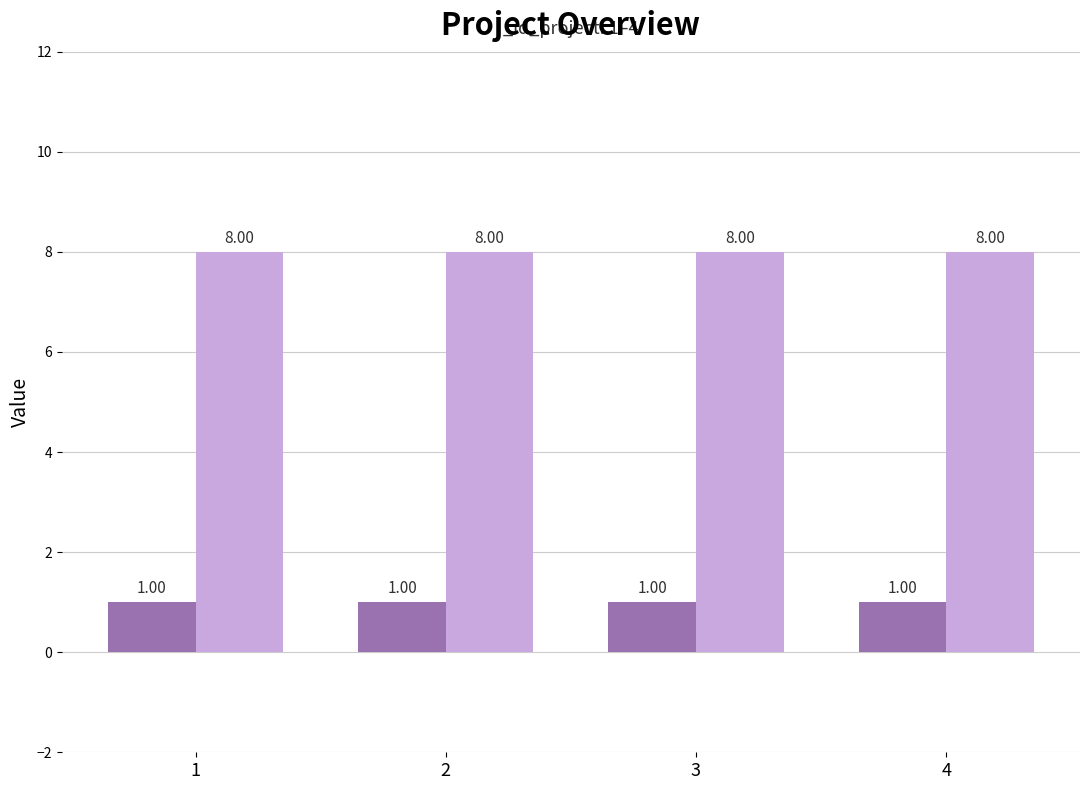

Reading left to right, extract all data points from this chart.

_id_overallaim_fk: 1=1	2=1	3=1	4=1
_id_owner: 1=8	2=8	3=8	4=8